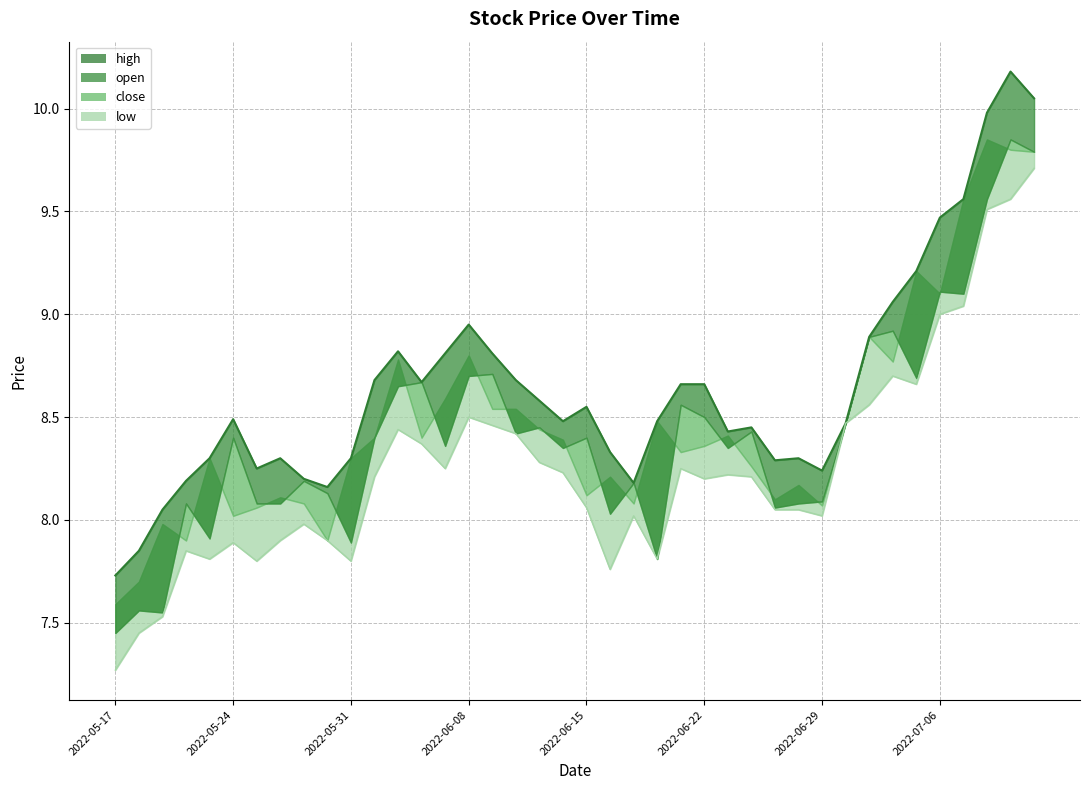

What is the sum of all high values?

345.7